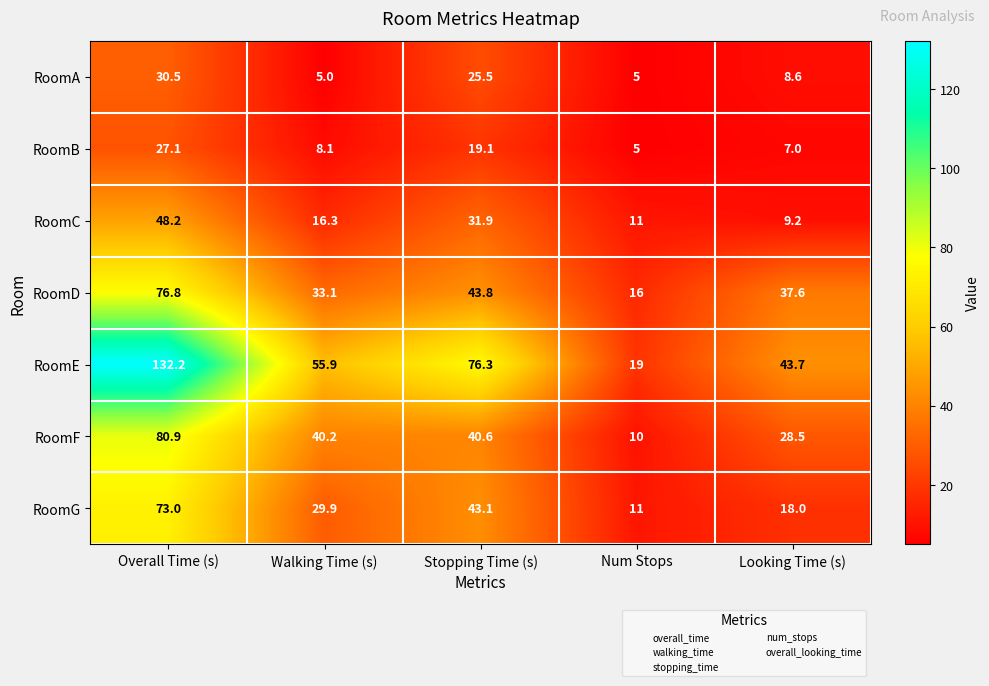

The RoomD series shows 76.8 at Overall Time (s). True or false?

True